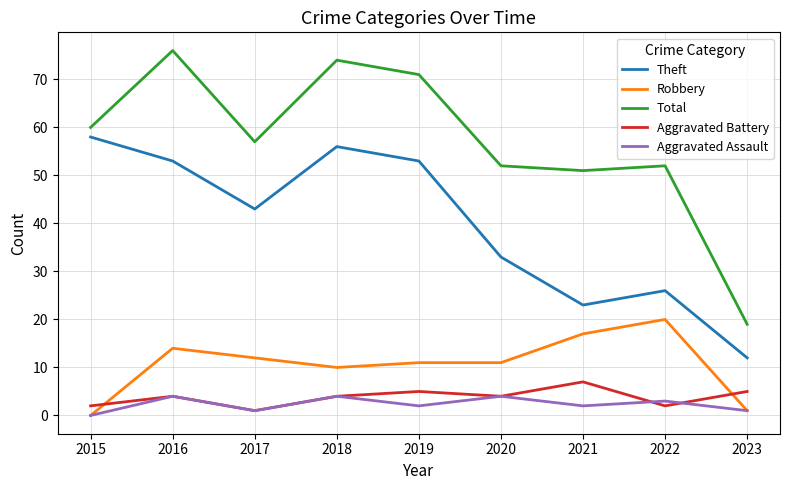

What is the difference between the highest and lowest values at 2022?

50